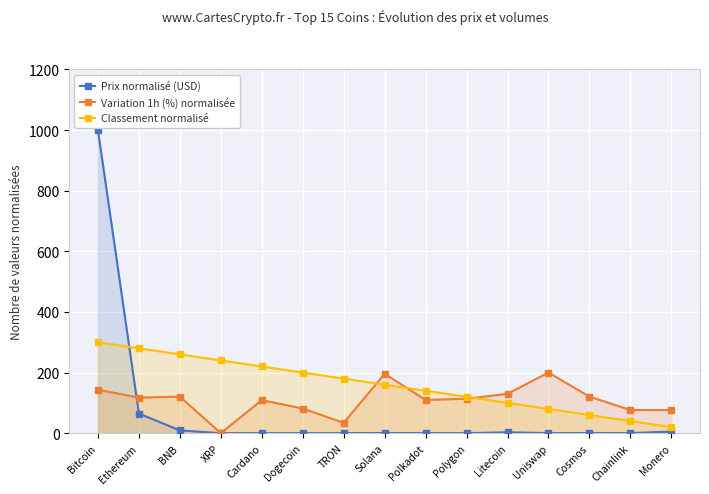

Reading left to right, what are all the values shown in this chart?

Prix normalisé (USD): Bitcoin=1000.0	Ethereum=64.9	BNB=9.2	XRP=0.0	Cardano=0.0	Dogecoin=0.0	TRON=0.0	Solana=0.6	Polkadot=0.2	Polygon=0.0	Litecoin=2.9	Uniswap=0.2	Cosmos=0.3	Chainlink=0.2	Monero=5.2
Variation 1h (%) normalisée: Bitcoin=143.3	Ethereum=117.4	BNB=120.6	XRP=0.0	Cardano=109.1	Dogecoin=81.3	TRON=34.0	Solana=196.0	Polkadot=109.6	Polygon=113.6	Litecoin=129.9	Uniswap=200.0	Cosmos=120.6	Chainlink=76.5	Monero=76.2
Classement normalisé: Bitcoin=300.0	Ethereum=280.0	BNB=260.0	XRP=240.0	Cardano=220.0	Dogecoin=200.0	TRON=180.0	Solana=160.0	Polkadot=140.0	Polygon=120.0	Litecoin=100.0	Uniswap=80.0	Cosmos=60.0	Chainlink=40.0	Monero=20.0